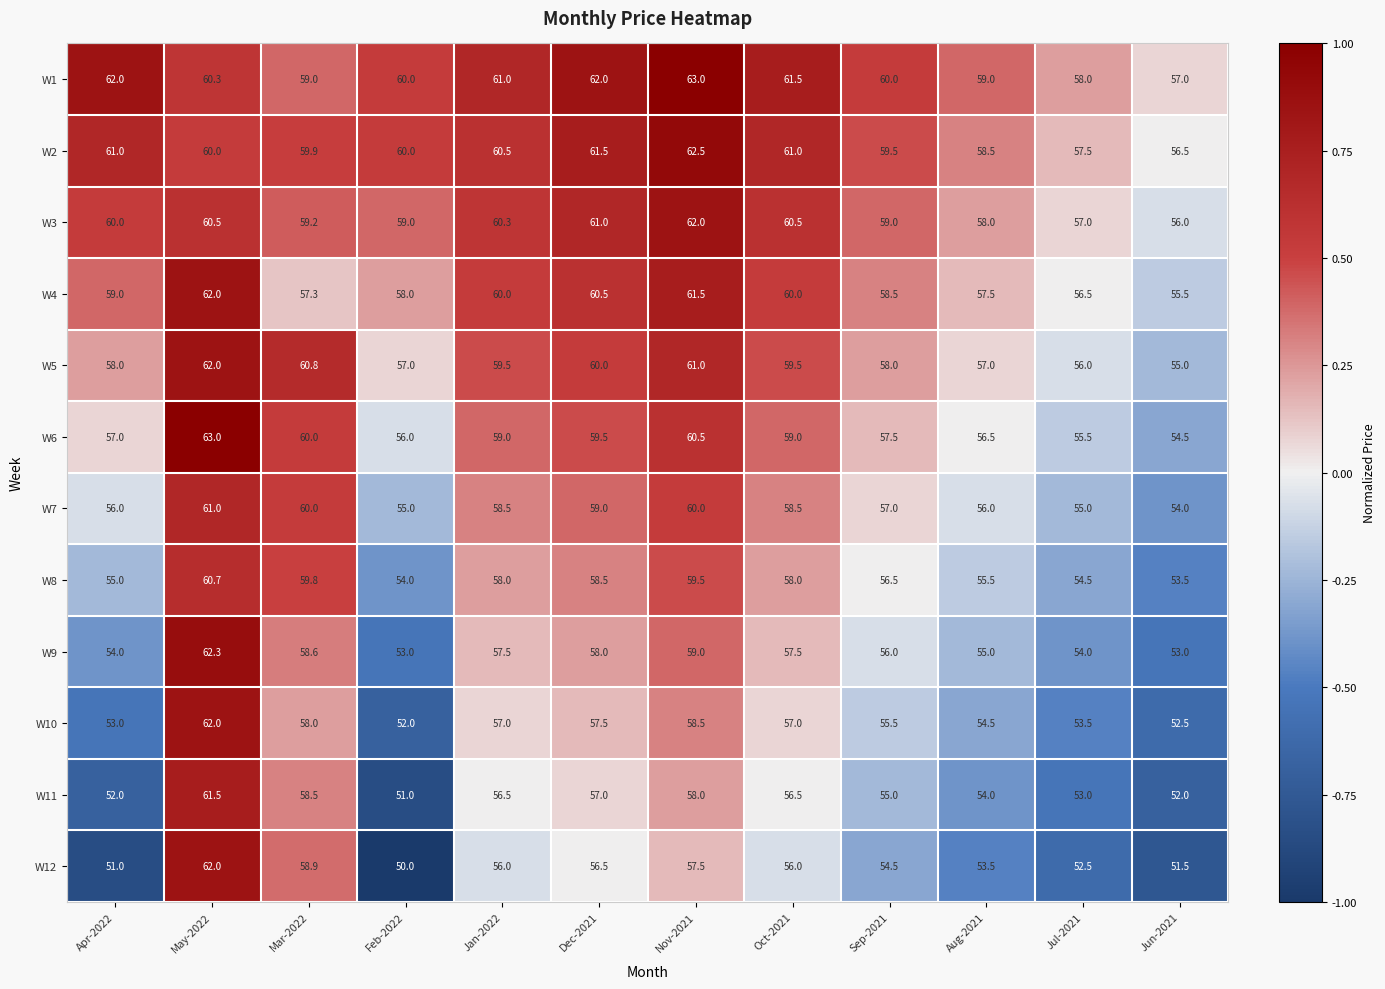

The W9 series shows 86.5 at Jul-2021. True or false?

False